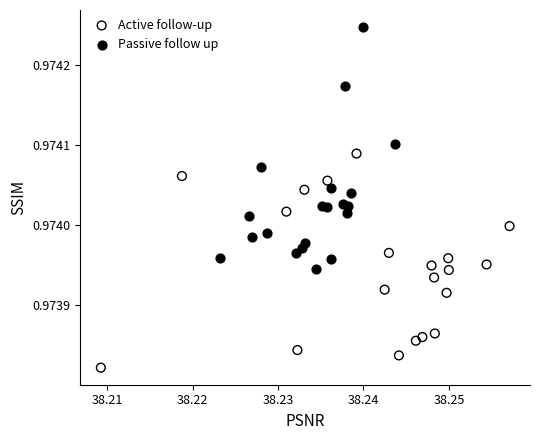

What are all the series names shown in the legend?

Active follow-up, Passive follow up